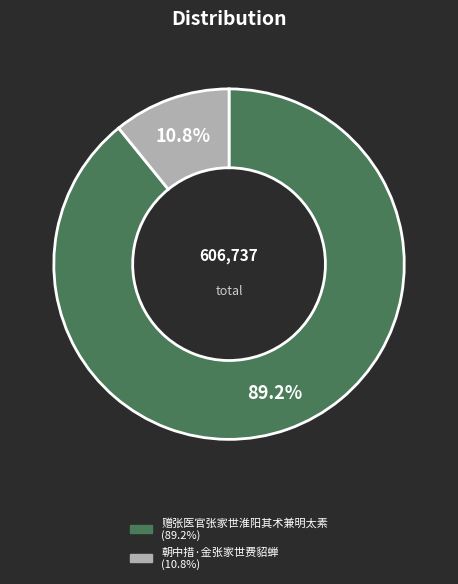

Is there any slice that represents more than half of the pie?

Yes